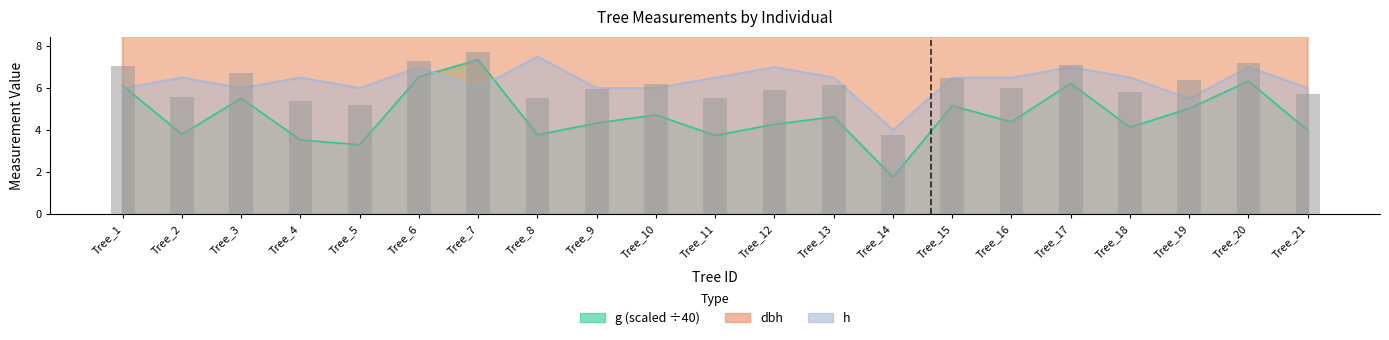

How many values in the dbh series are below 14?

6